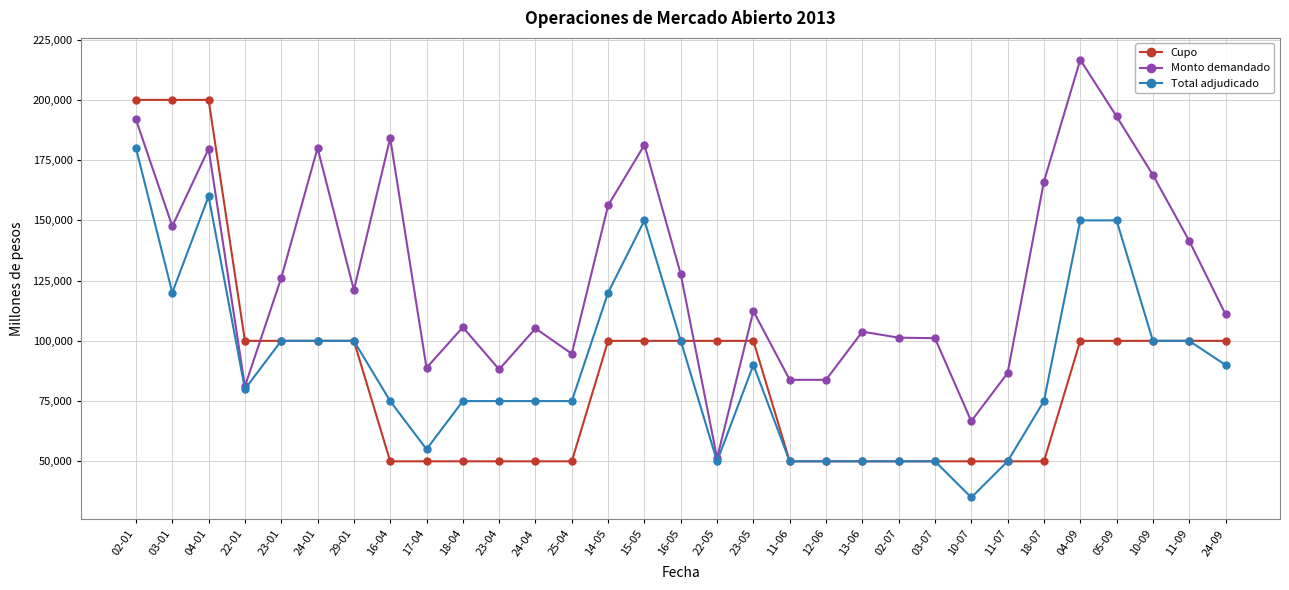

What is the approximate value of Monto demandado at 11-06?

83820